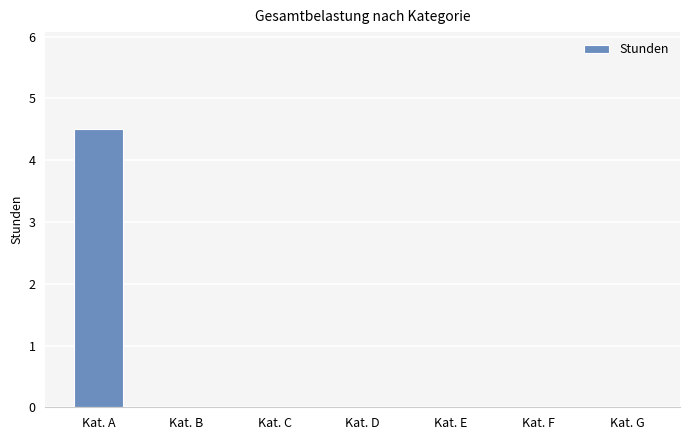

Between Kat. G and Kat. A, which is larger?

Kat. A